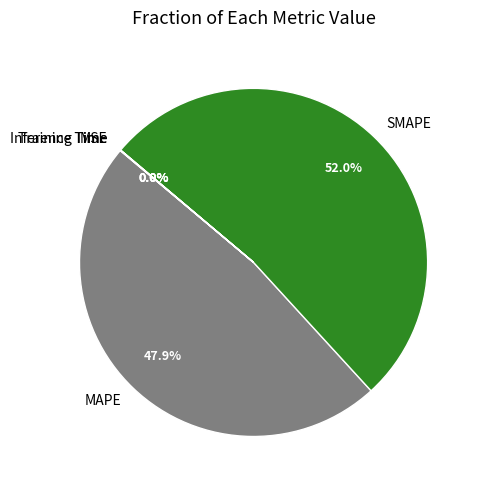

To the nearest percent, what is the average slice percentage?

20%